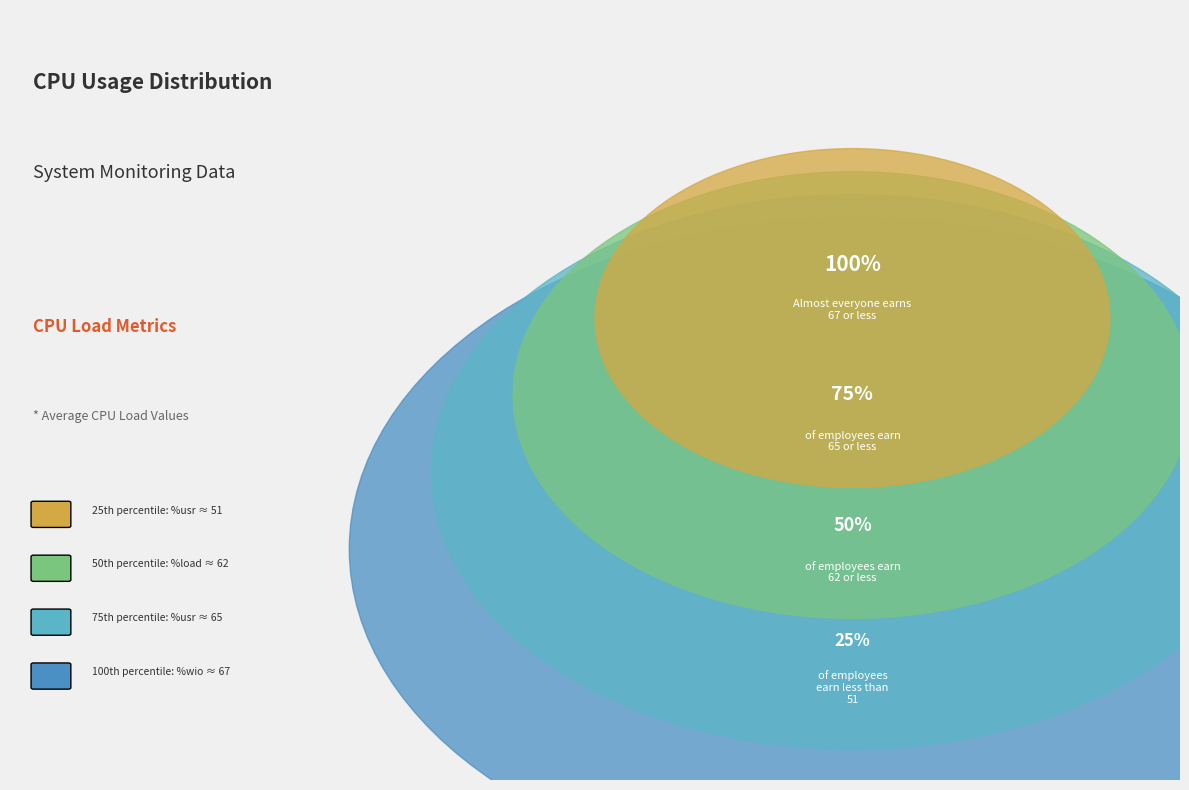

Count the number of slices in the pie.

4